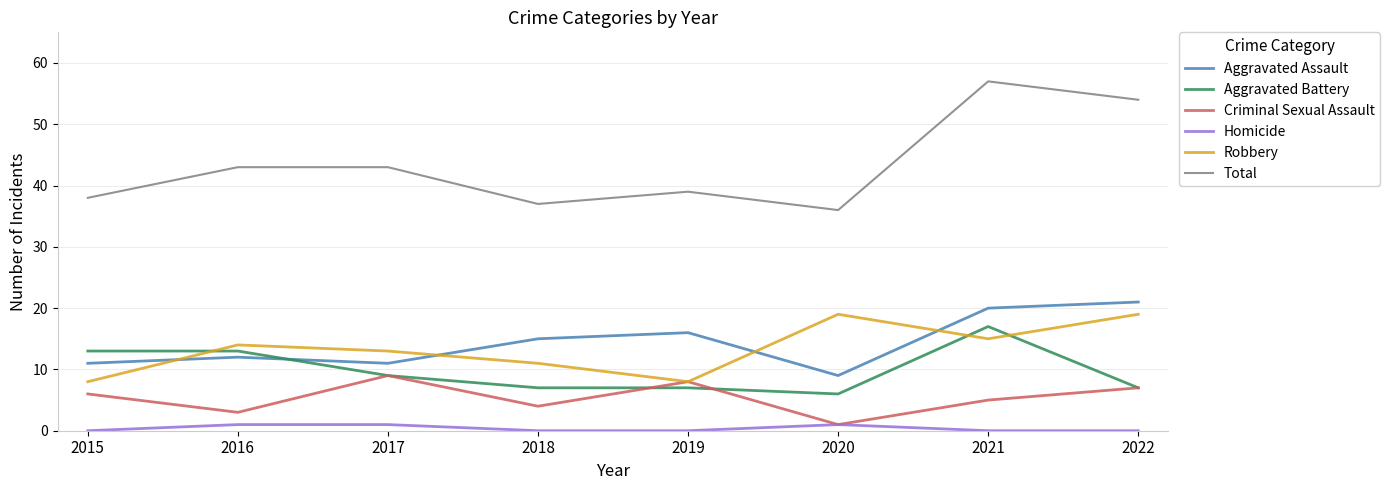

What is the sum of the Robbery values at 2015 and 2020?

27